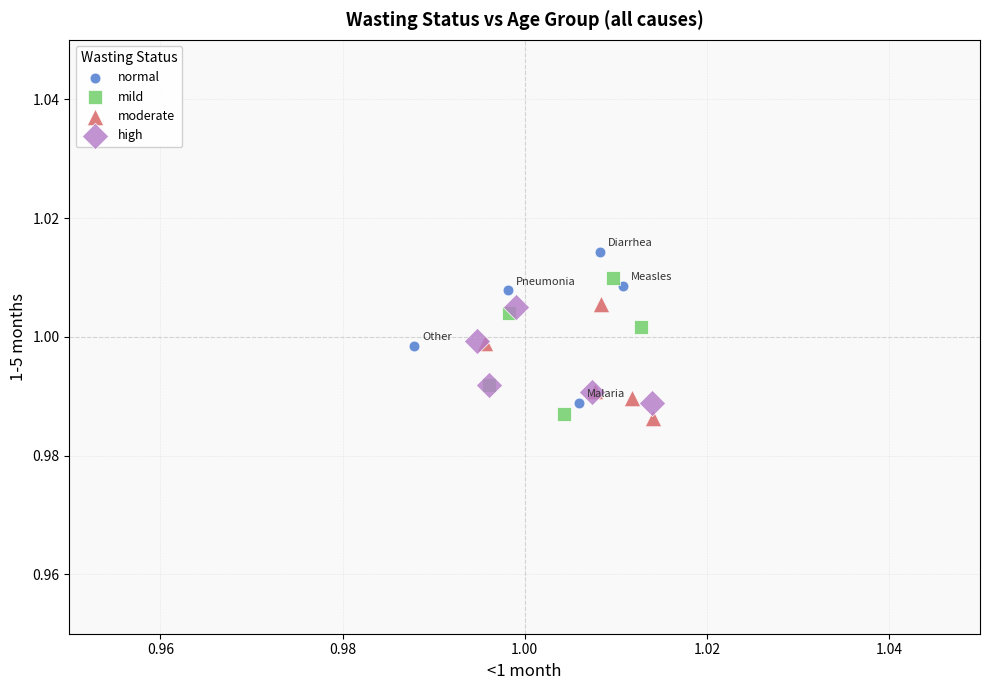

Which series reaches the maximum Y coordinate?

normal